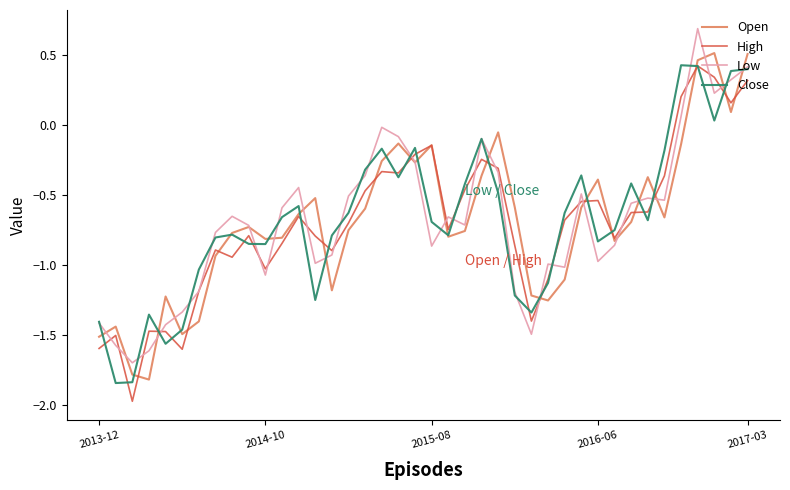

What is the maximum value shown in the chart?

0.7